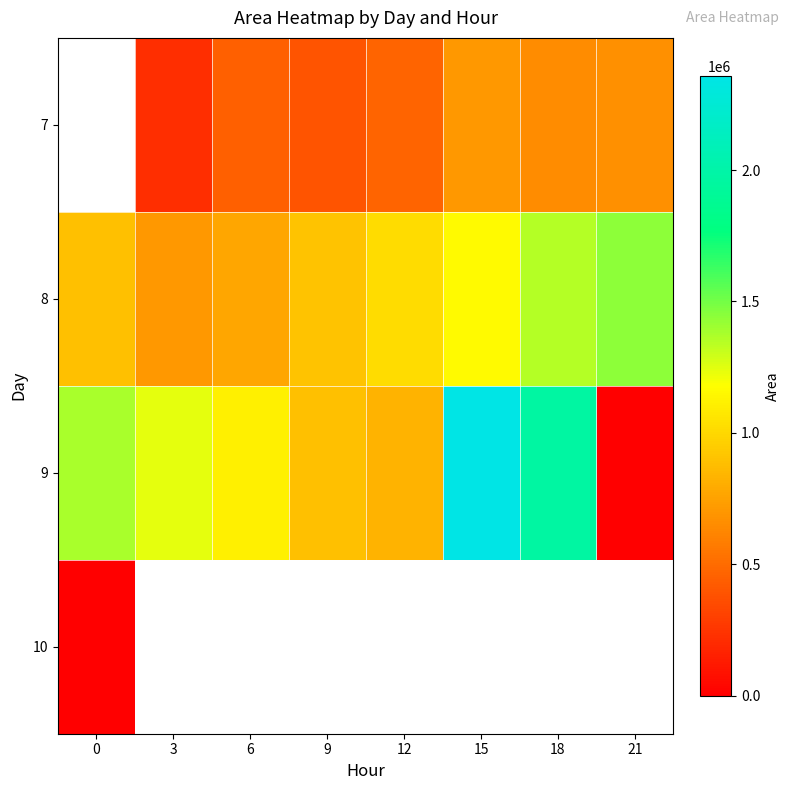

Which series changed the most between 6 and 12?

9